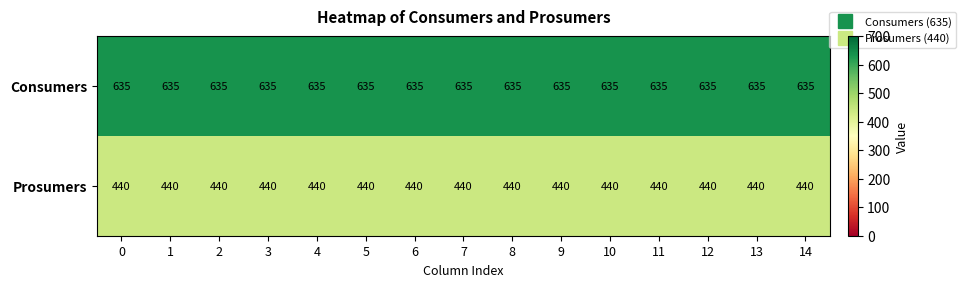

What is the maximum value shown in the chart?

635